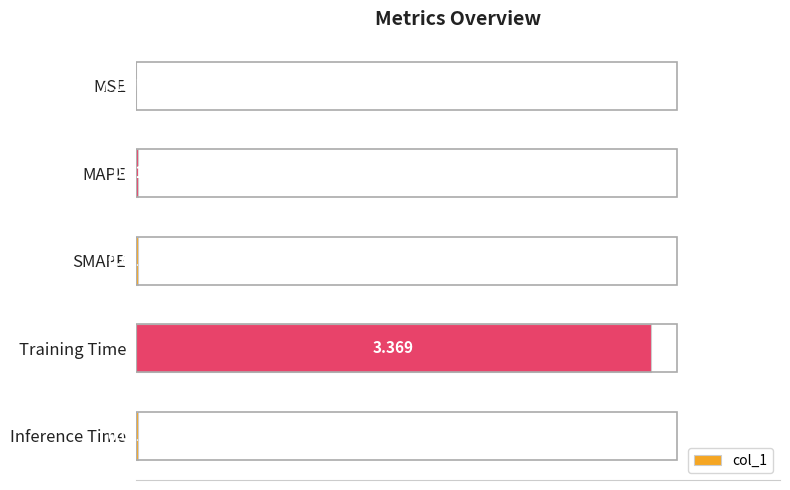

At which label is the value closest to 1?

SMAPE